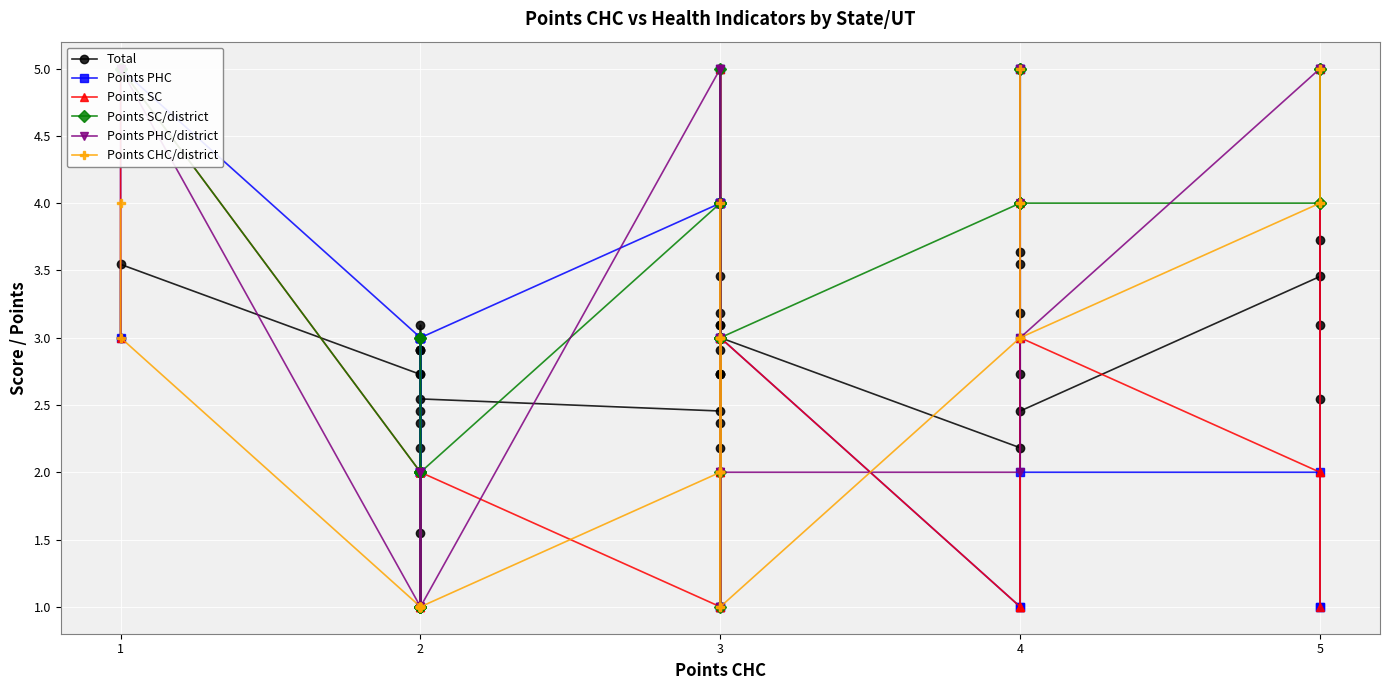

What is the sum of all Points SC values?

85.0